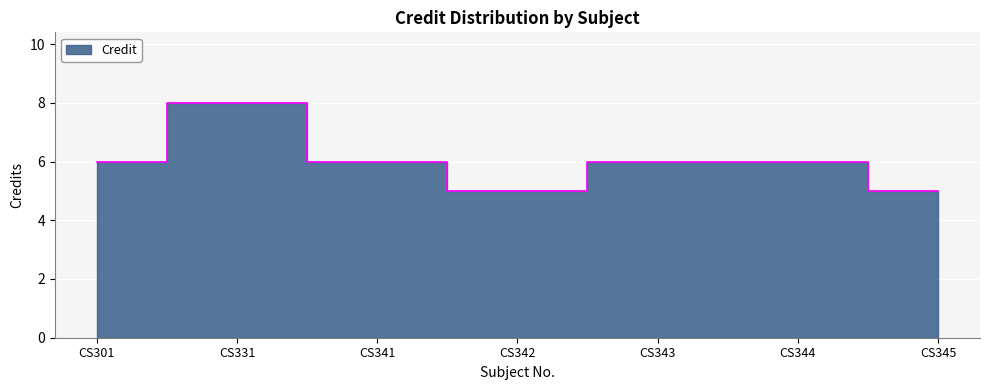

True or false: the data shows 6 at CS344.

True